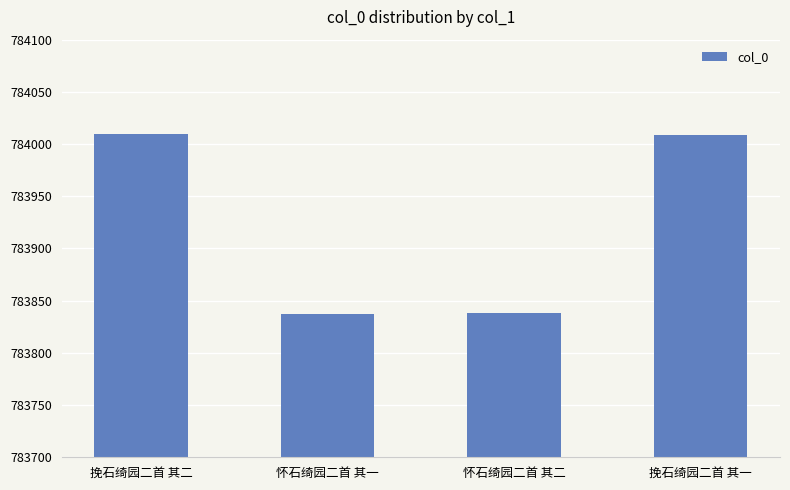

What is the minimum value shown in the chart?

783837